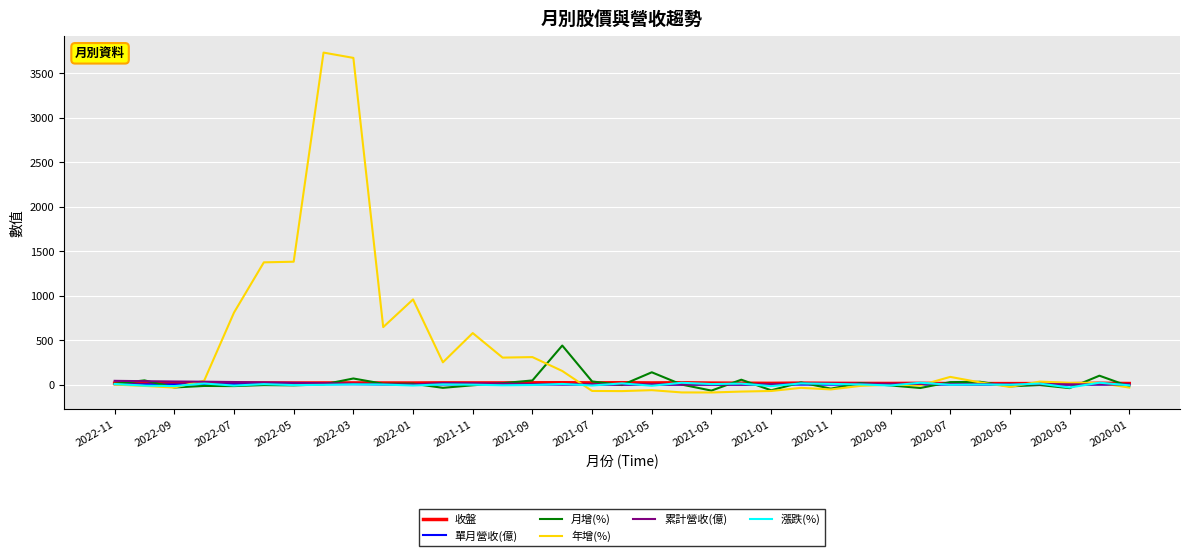

What are all the series names shown in the legend?

收盤, 單月營收(億), 月增(%), 年增(%), 累計營收(億), 漲跌(%)